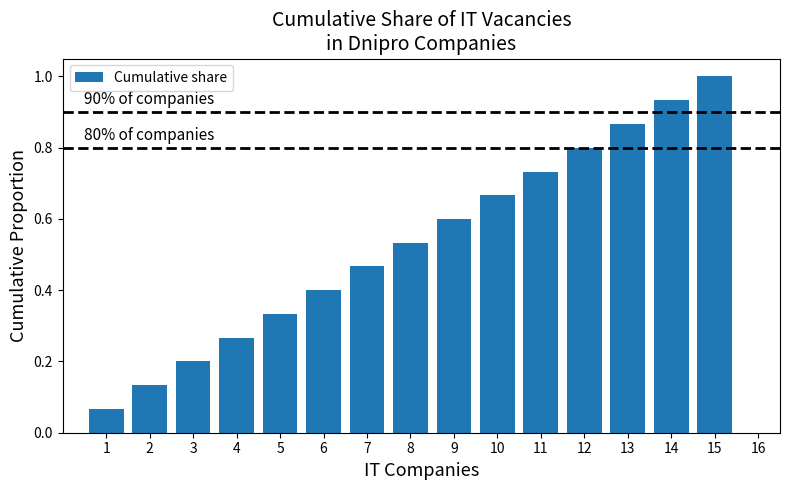

Rank the categories by value from highest to lowest.

15, 14, 13, 12, 11, 10, 9, 8, 7, 6, 5, 4, 3, 2, 1